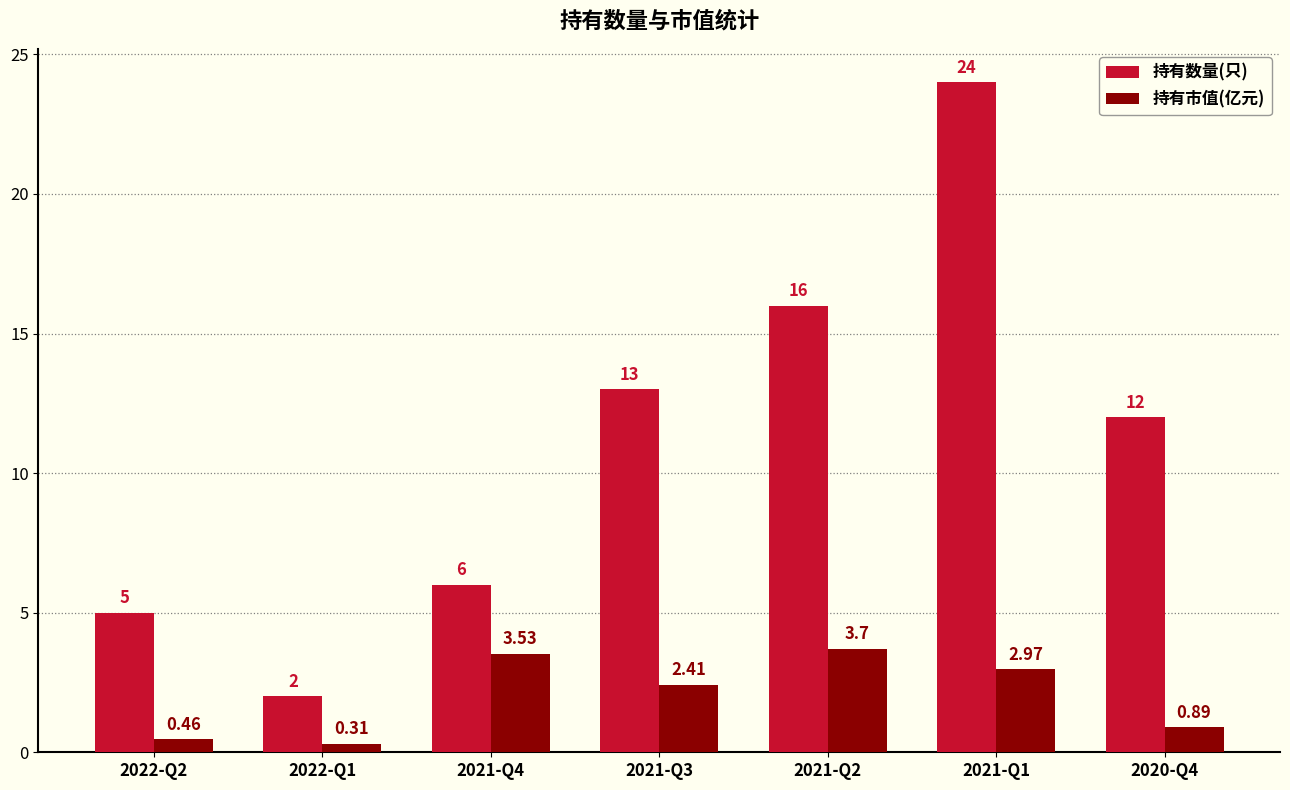

What is the difference between the highest and lowest values at 2022-Q1?

1.7